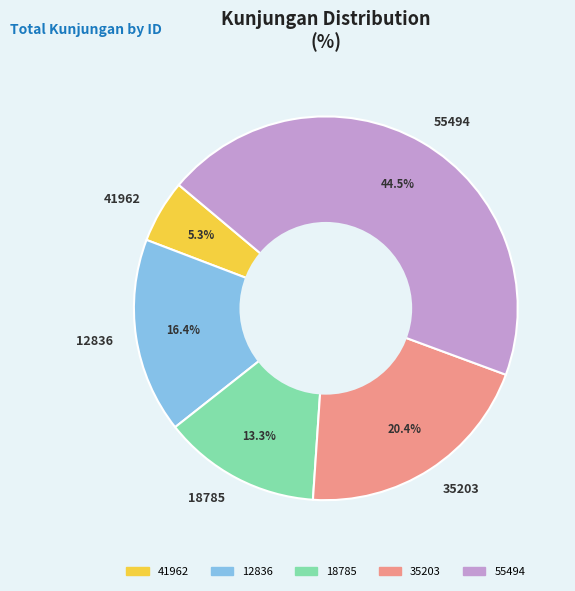

Between 35203 and 55494, which is larger?

55494